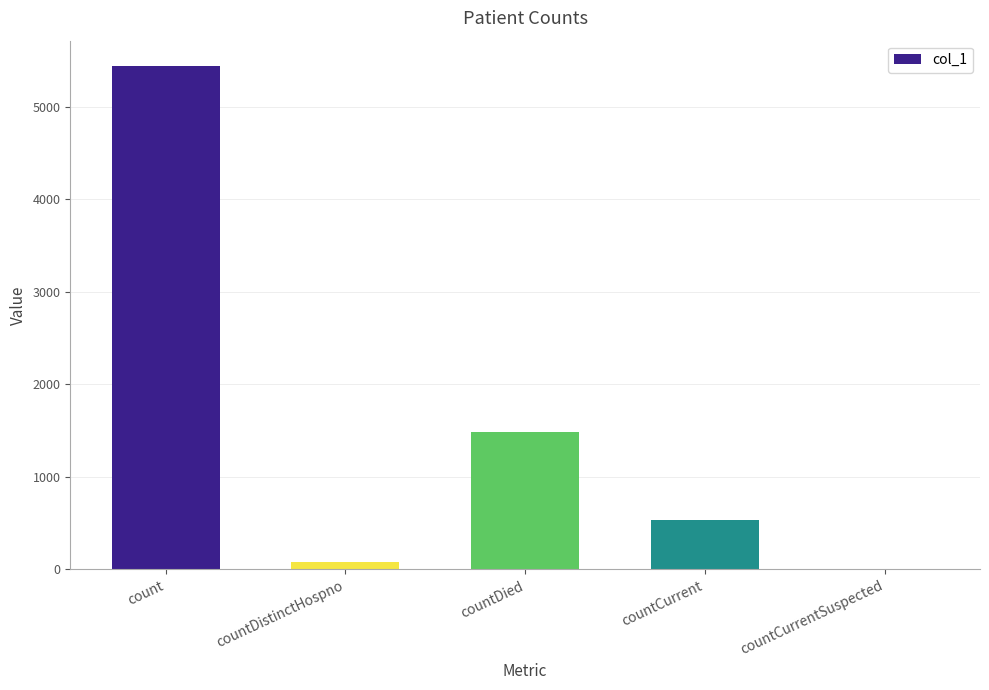

What is the maximum value shown in the chart?

5445